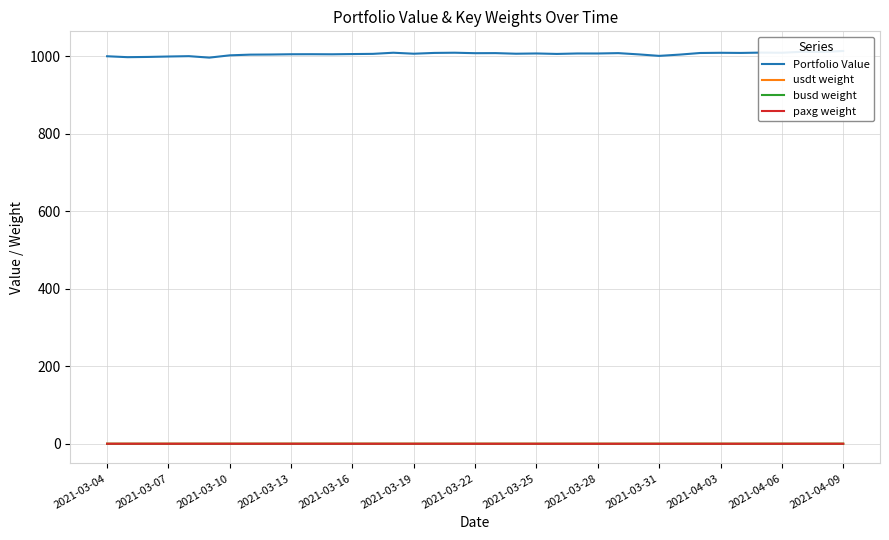

At 2021-03-19, list the series in order from smallest to largest.

busd weight, paxg weight, usdt weight, Portfolio Value